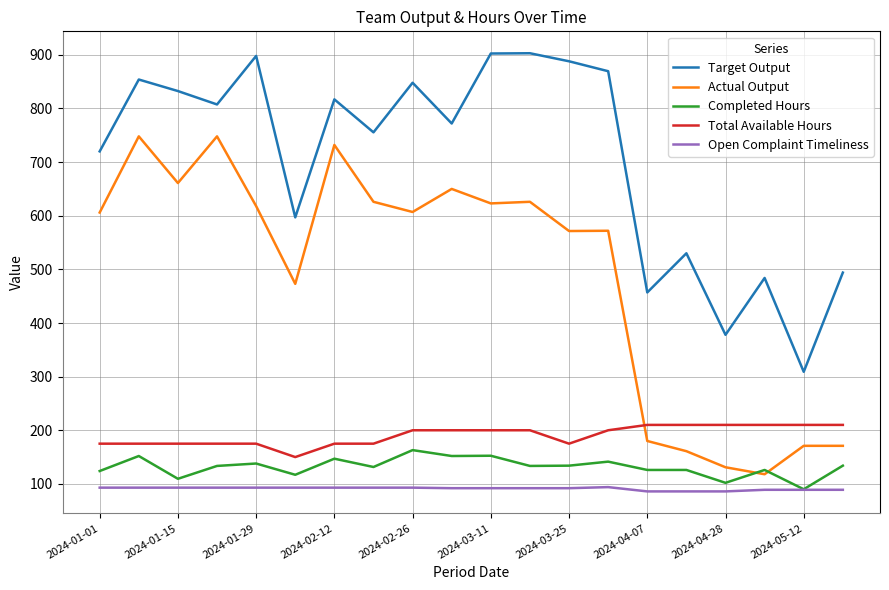

Which series has the largest total across all categories?

Target Output